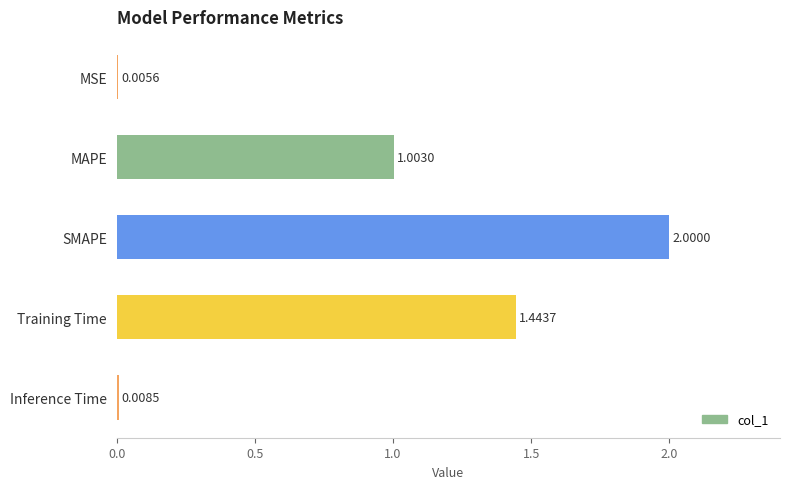

What is the greatest value displayed?

2.0